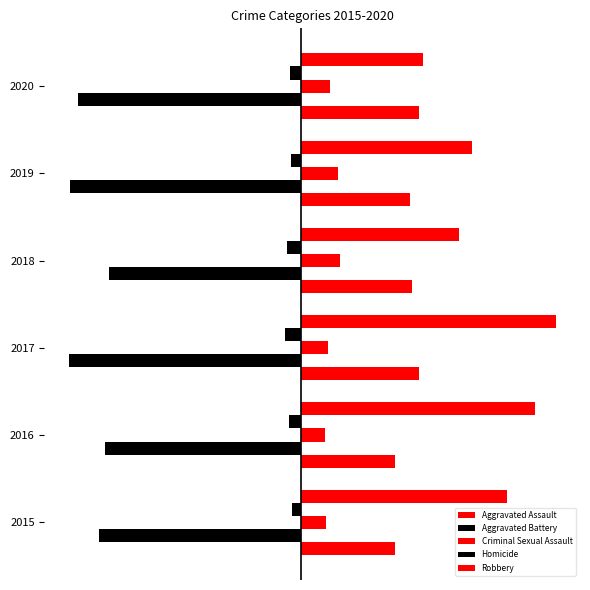

Reading left to right, transcribe all the data shown in this chart.

Aggravated Assault: 79	79	99	93	91	99
Aggravated Battery: -169	-164	-194	-160	-193	-186
Criminal Sexual Assault: 21	20	23	33	31	24
Homicide: -7	-10	-13	-12	-8	-9
Robbery: 172	196	213	132	143	102